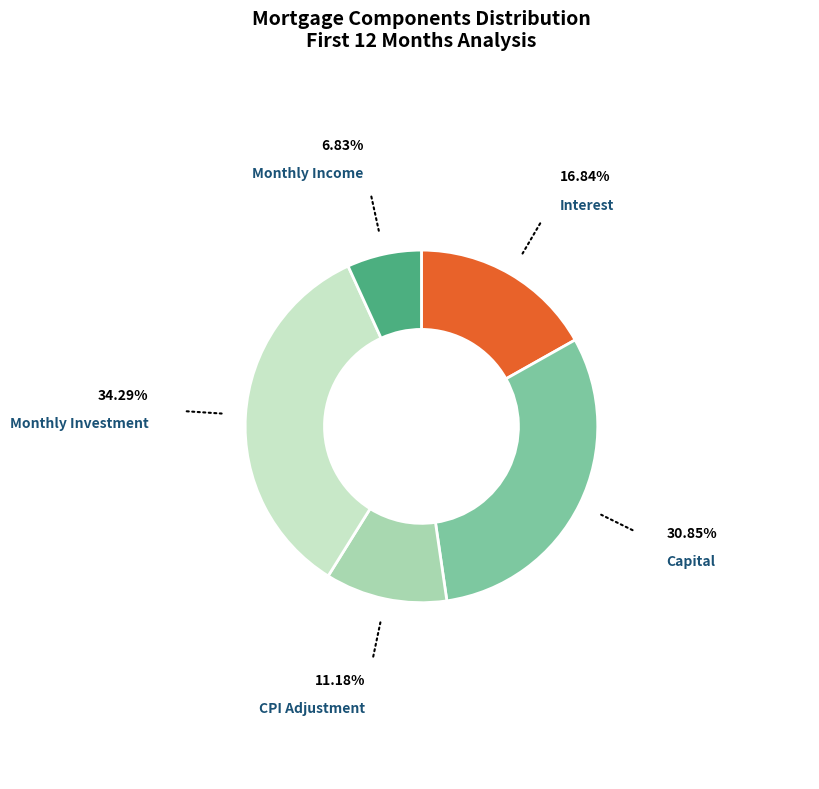

Is there any slice that represents more than half of the pie?

No